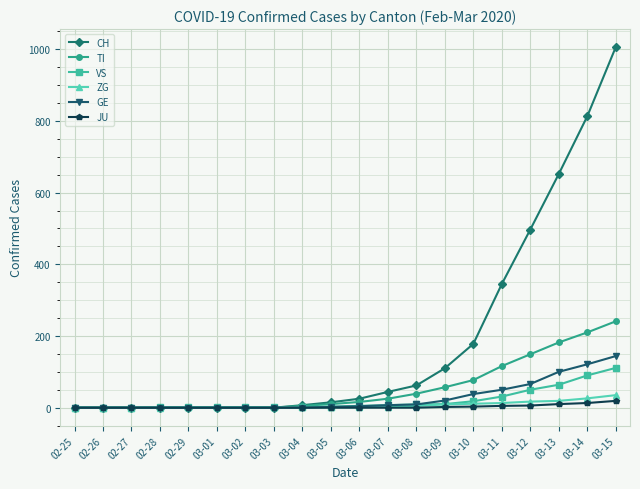

How many series are shown in this chart?

6